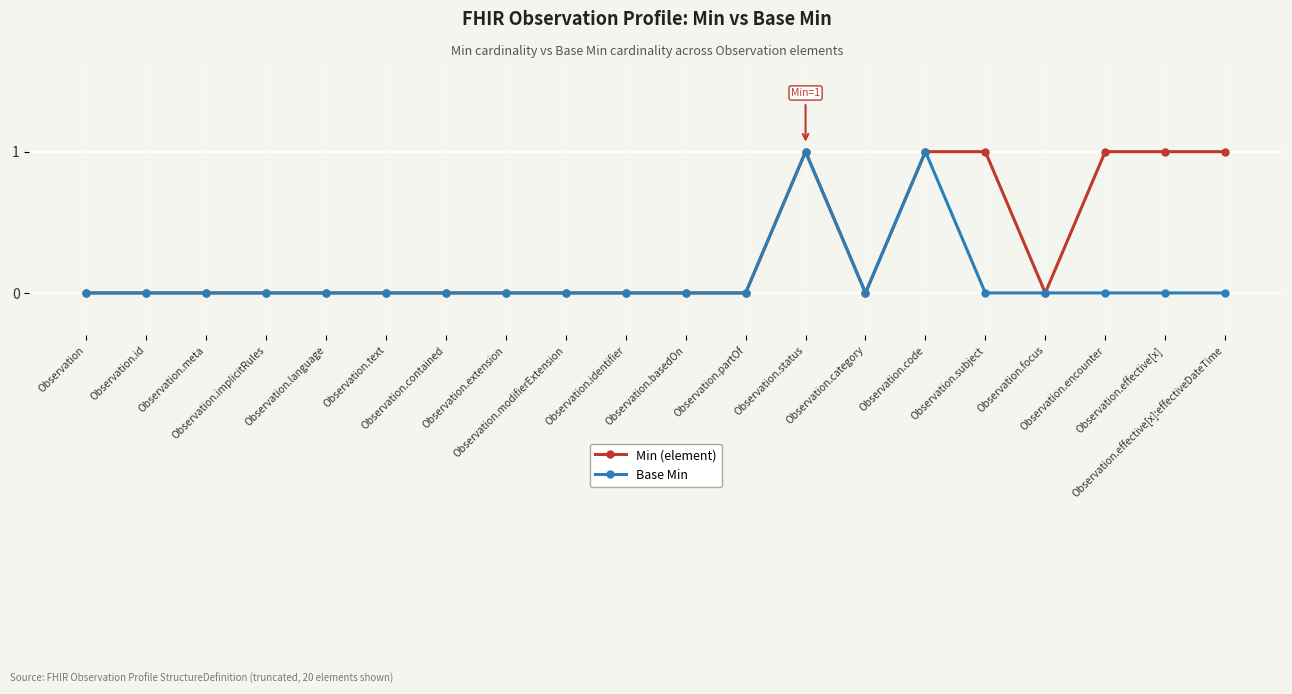

What is the value of the Min (element) point at the 16th from the left?

1